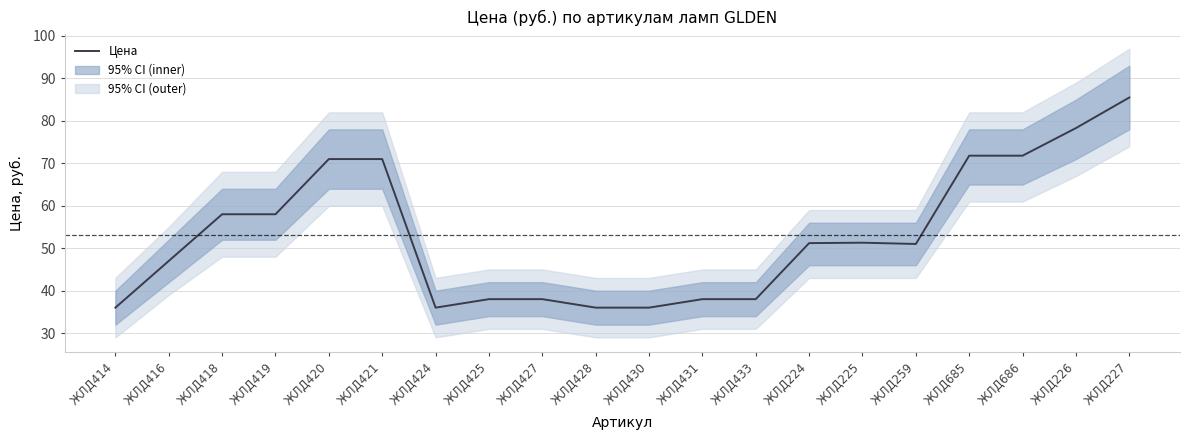

Rank the categories by value from highest to lowest.

ЖЛД227, ЖЛД226, ЖЛД685, ЖЛД686, ЖЛД420, ЖЛД421, ЖЛД418, ЖЛД419, ЖЛД225, ЖЛД224, ЖЛД259, ЖЛД416, ЖЛД425, ЖЛД427, ЖЛД431, ЖЛД433, ЖЛД414, ЖЛД424, ЖЛД428, ЖЛД430